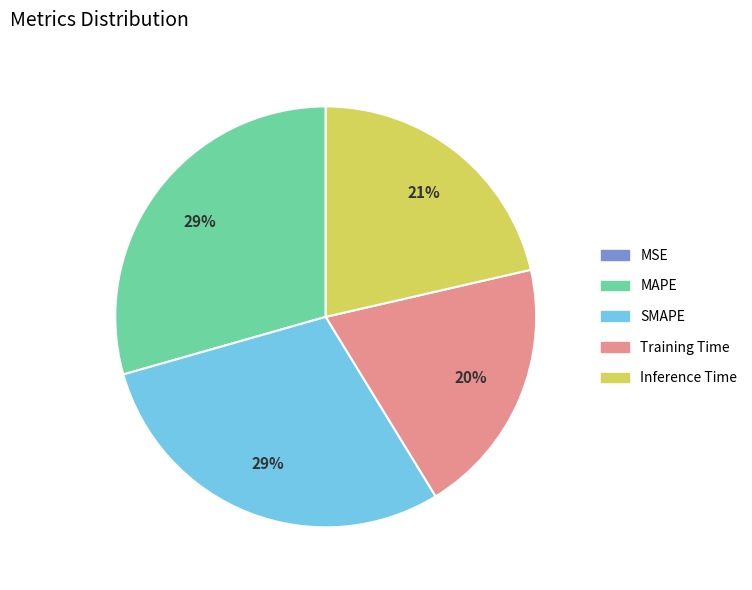

Is MAPE the majority of the pie?

No